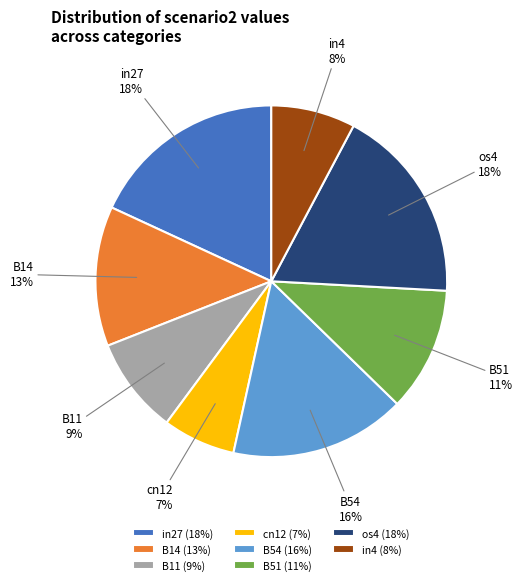

To the nearest percent, what is the combined percentage of B11 and B14?

22%